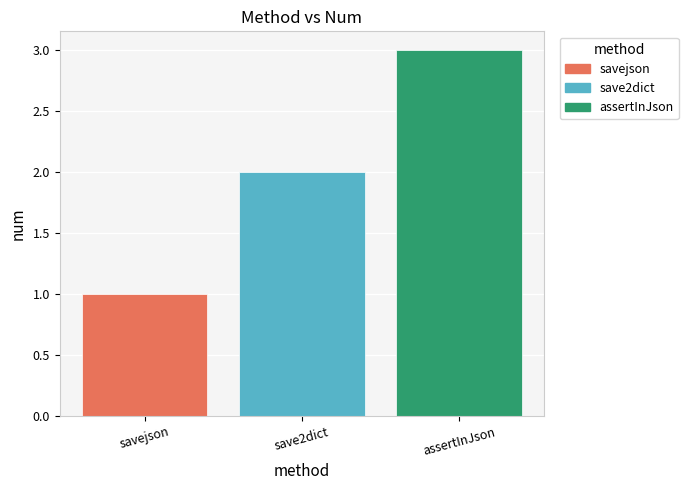

What are all the series names shown in the legend?

savejson, save2dict, assertInJson